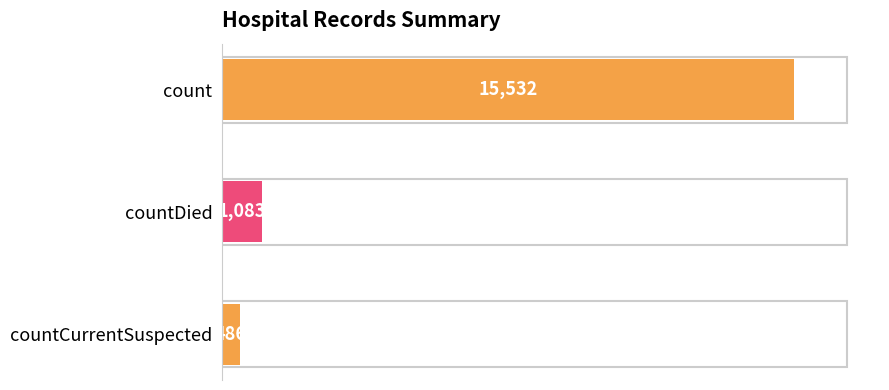

What is the smallest value displayed?

486